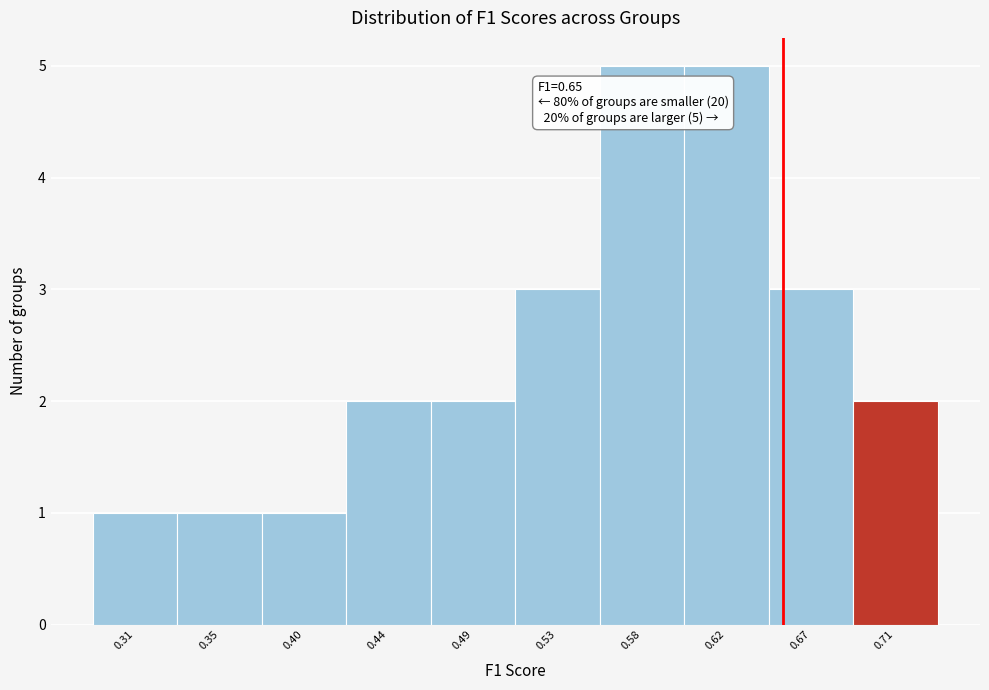

Reading right to left, transcribe all the data shown in this chart.

0.71=2	0.67=3	0.62=5	0.58=5	0.53=3	0.49=2	0.44=2	0.40=1	0.35=1	0.31=1